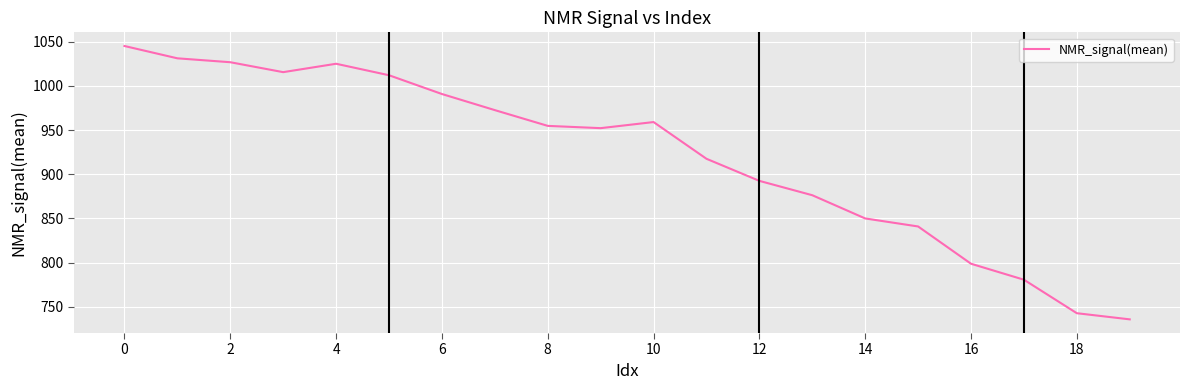

What is the minimum value shown in the chart?

735.9